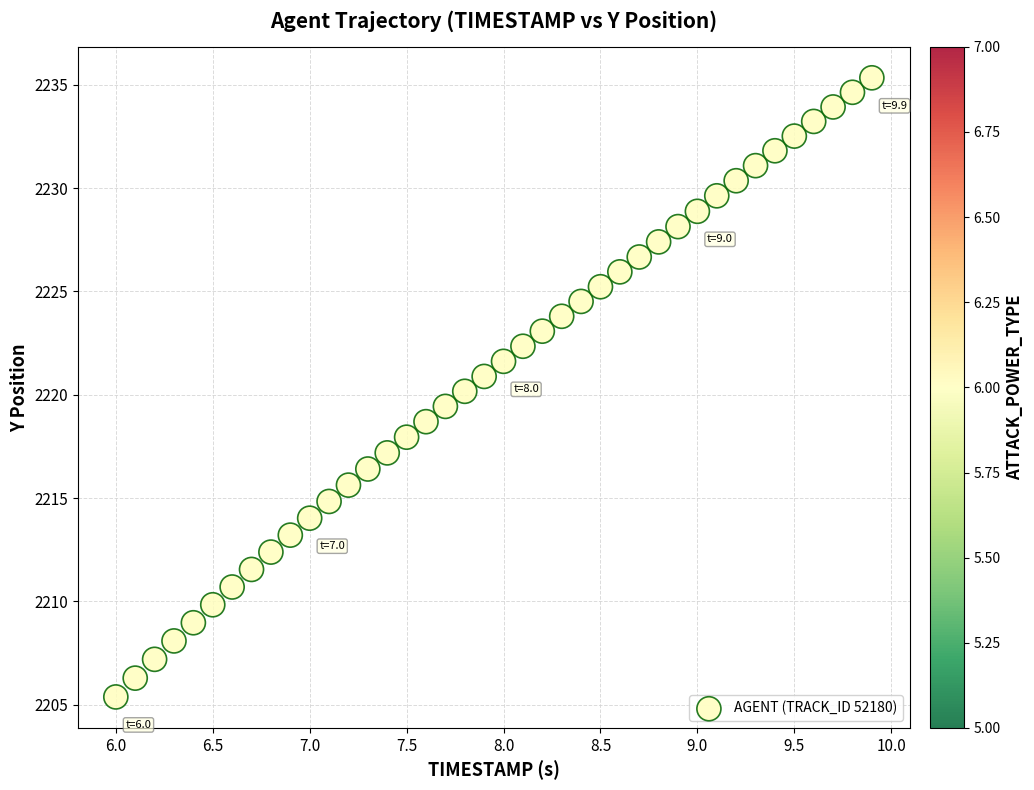

What is the range of X values (max minus min)?

3.9